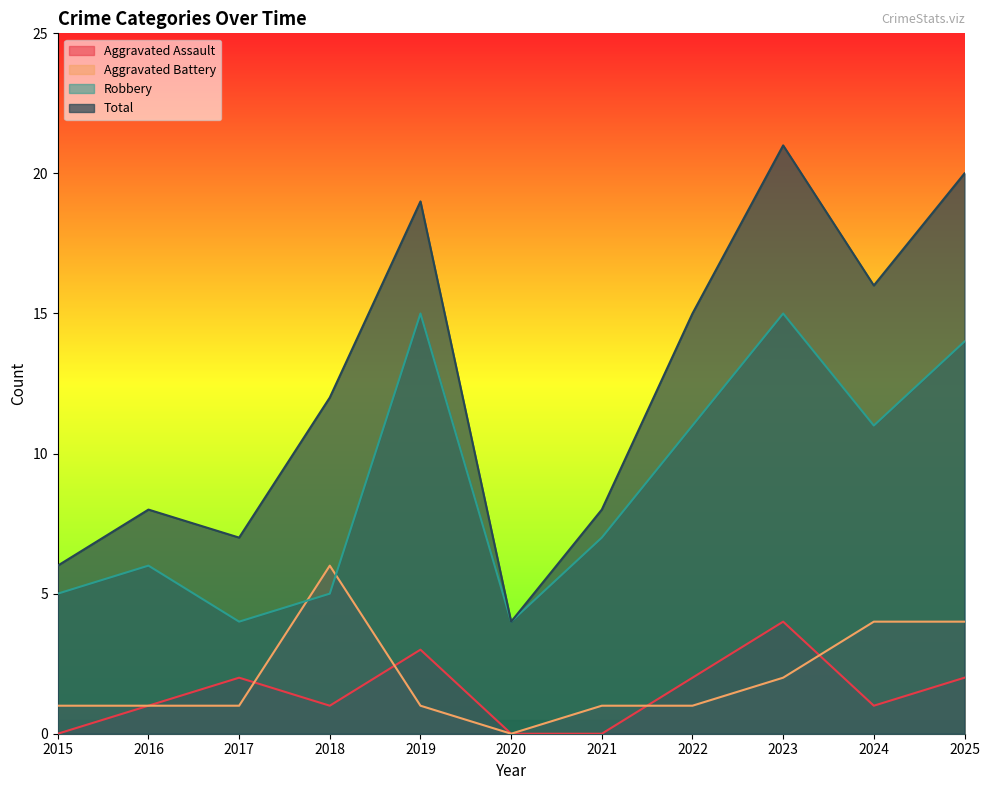

What is the sum of the Aggravated Assault values at 2016 and 2025?

3